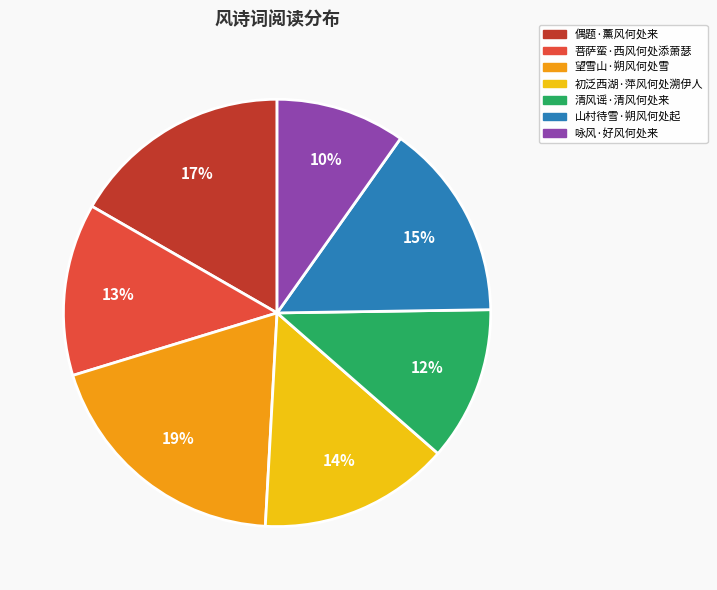

Between 菩萨蛮·西风何处添萧瑟 and 偶题·薰风何处来, which is larger?

偶题·薰风何处来